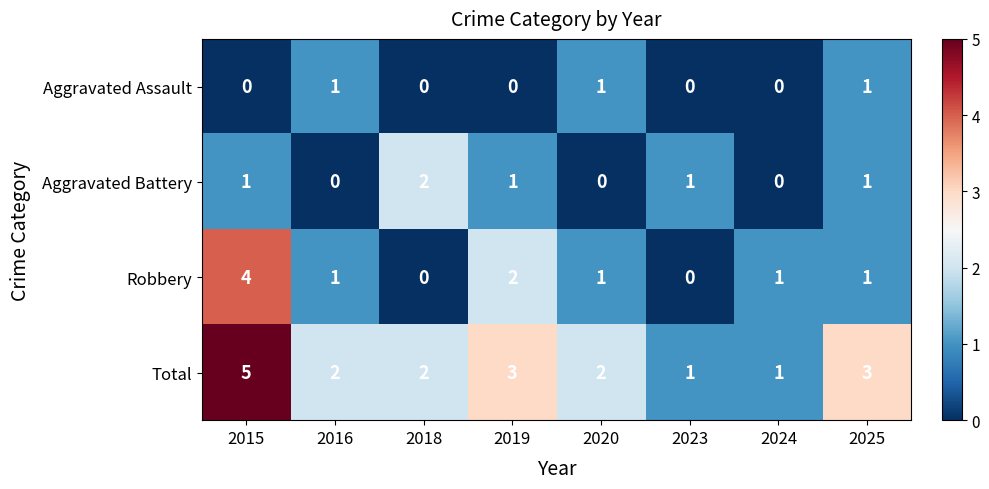

At which label is Robbery closest to 2?

2019